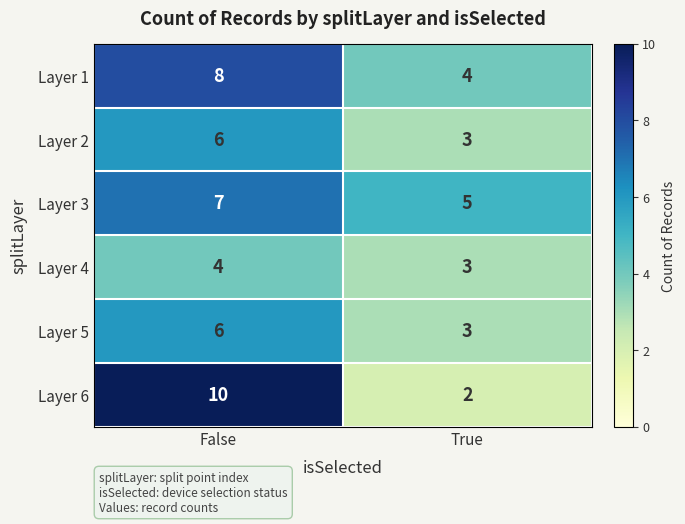

Is it true that Layer 1 equals 6 at True?

False